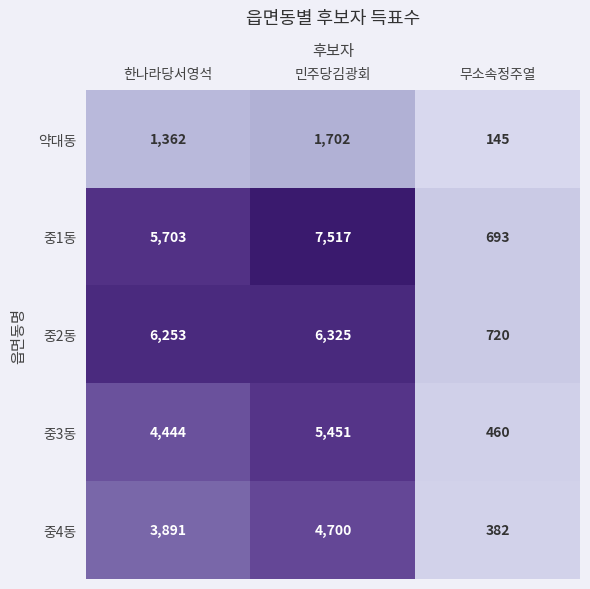

What is the spread (max minus min) of values at 무소속정주열?

575